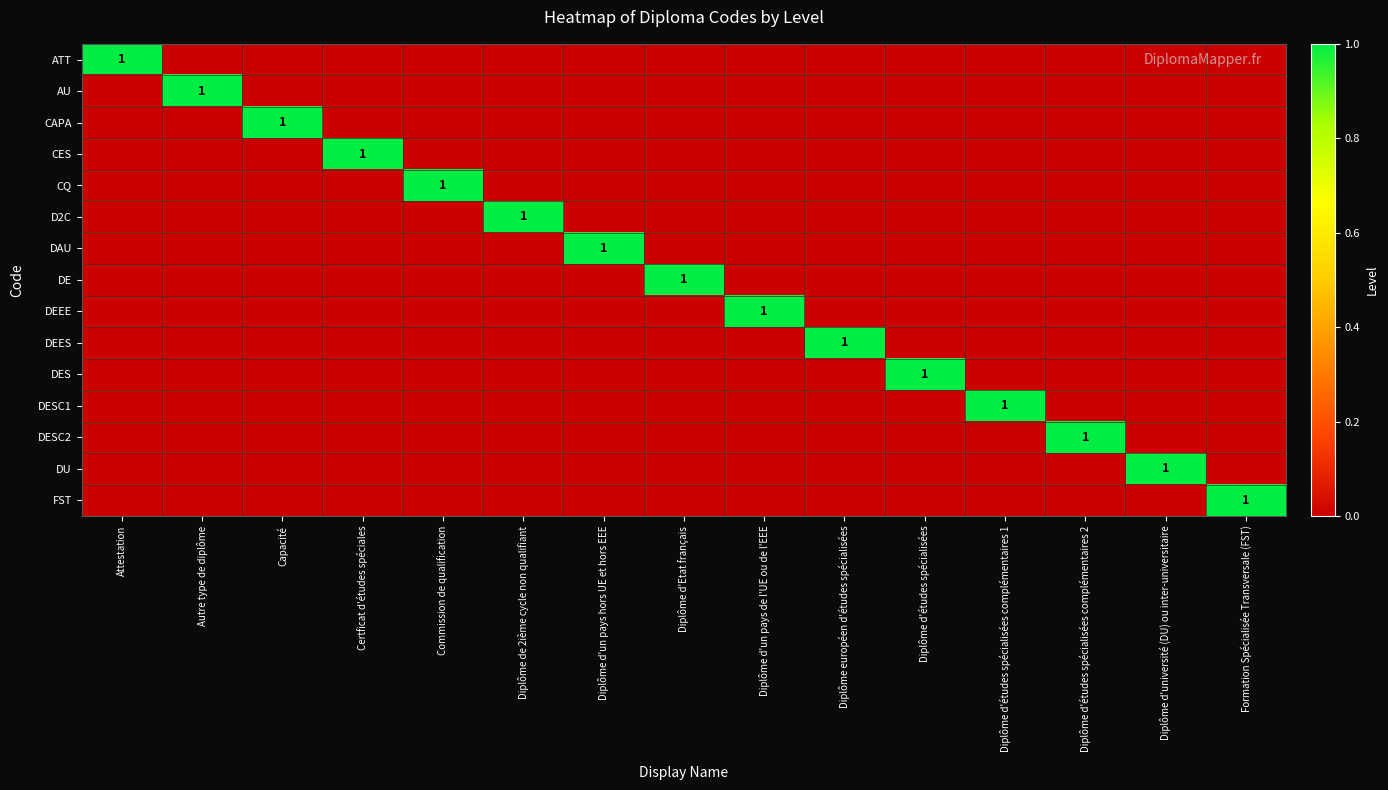

What is the difference between the highest and lowest values at Diplôme d'études spécialisées complémentaires 1?

1